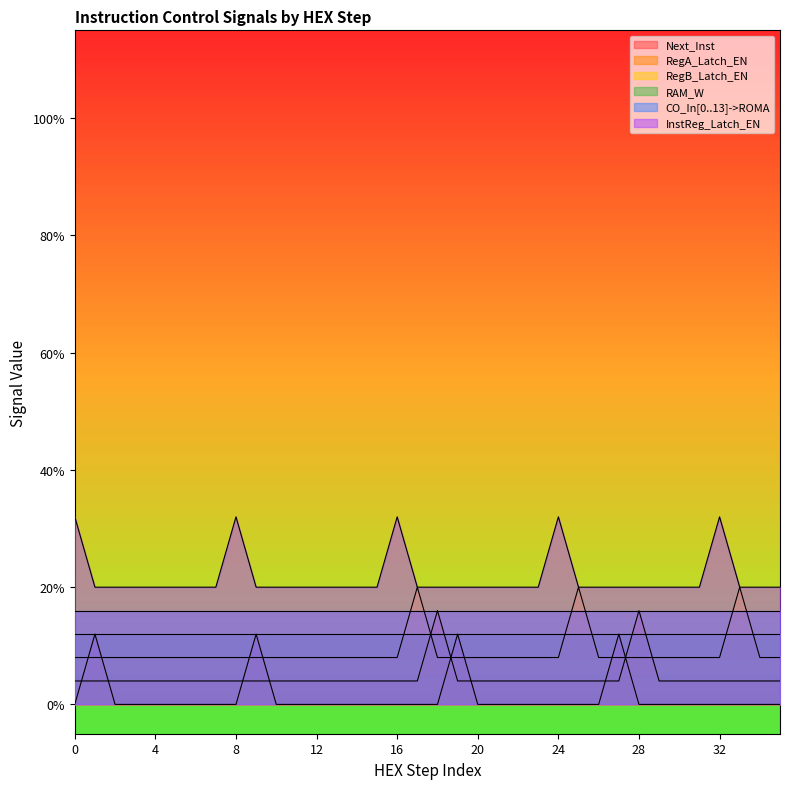

At how many categories does at least one series exceed 0?

36